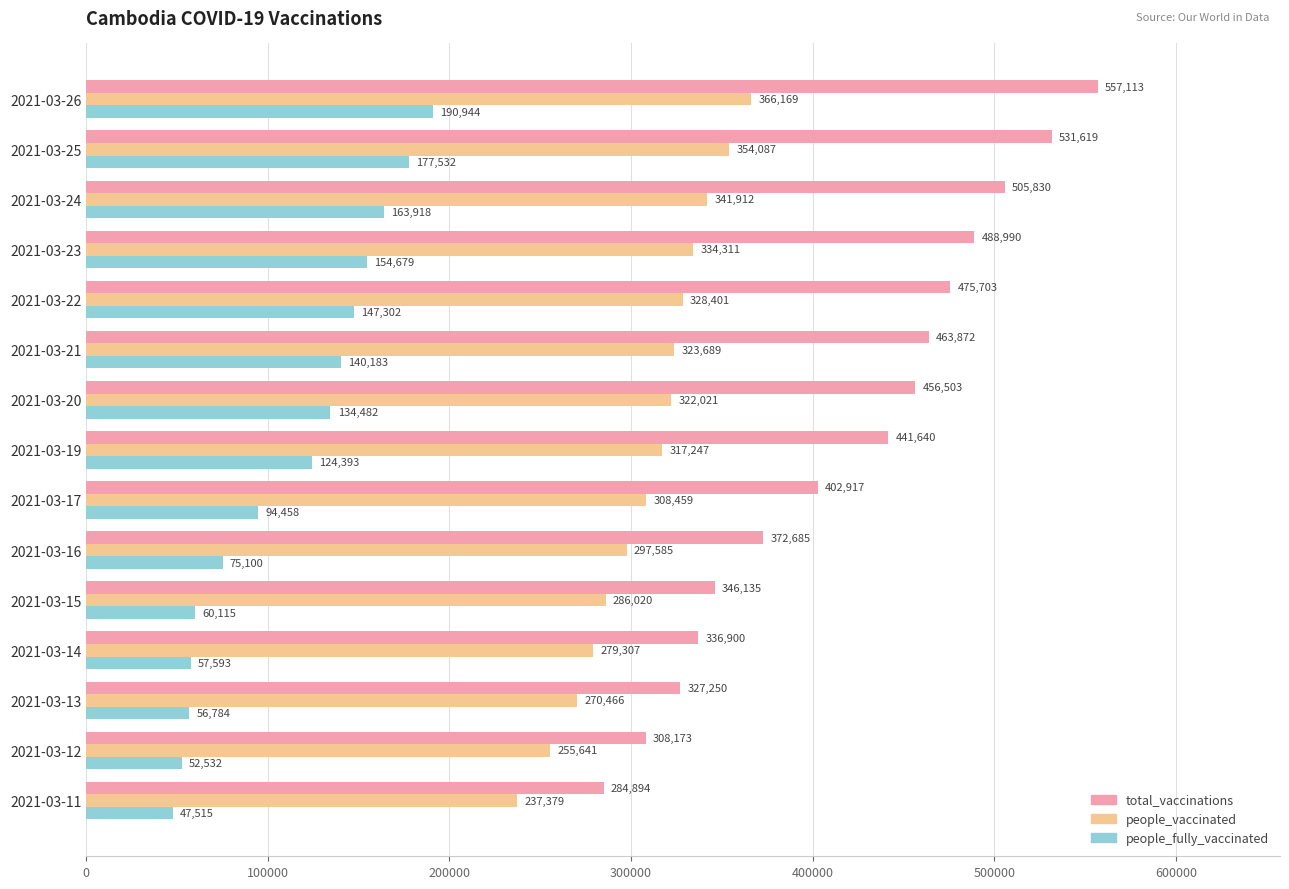

Where is people_fully_vaccinated nearest to the value 119229?

2021-03-19